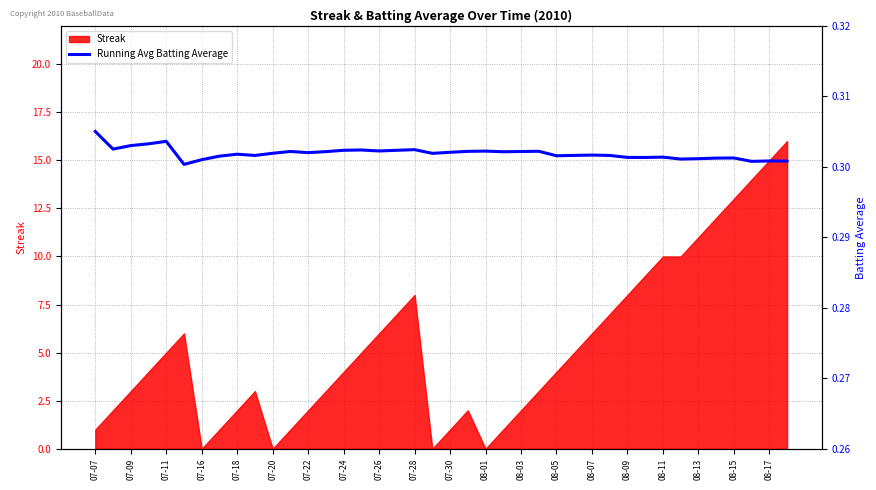

How many points are higher than both their immediate neighbors (excluding endpoints)?

11